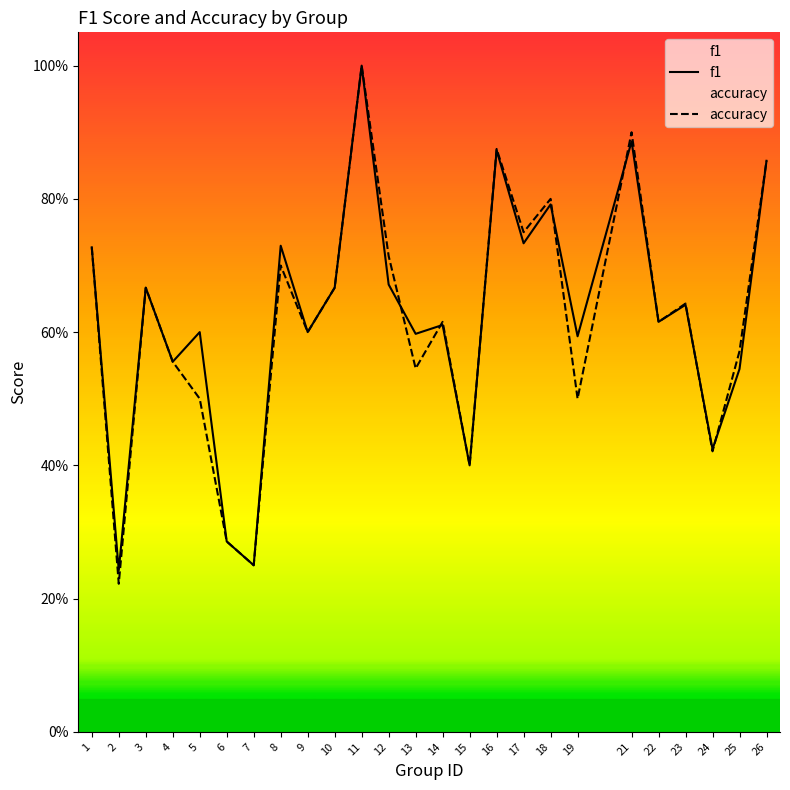

What is the difference between the second highest and minimum values in the f1 series?

0.6